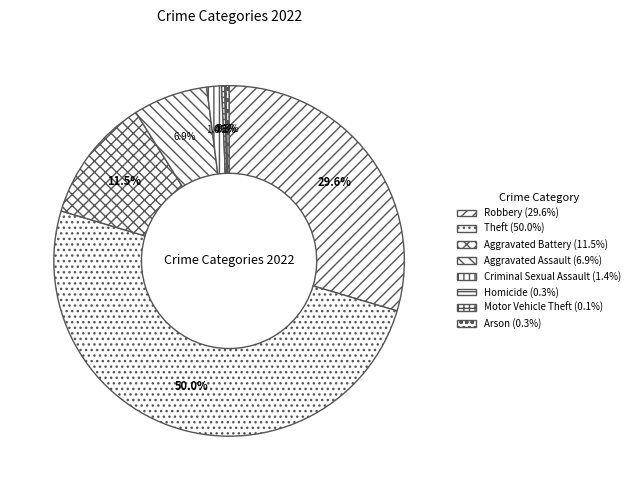

To the nearest percent, what is the difference between the Aggravated Battery and Arson slice percentages?

11%